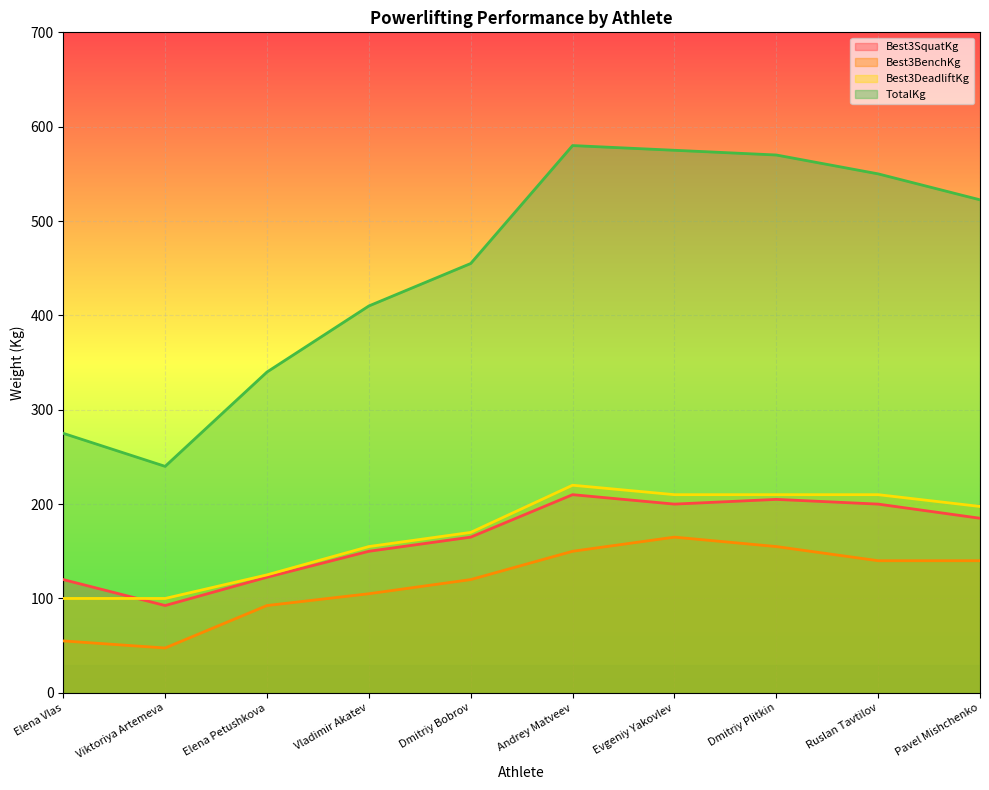

Where does the Best3BenchKg series first go above 140?

Andrey Matveev